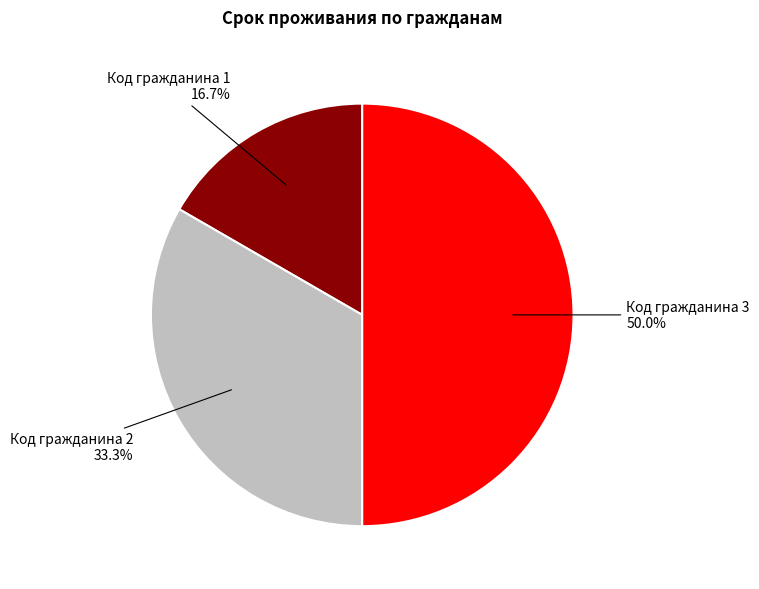

Which has a higher value, Код гражданина 1 or Код гражданина 3?

Код гражданина 3